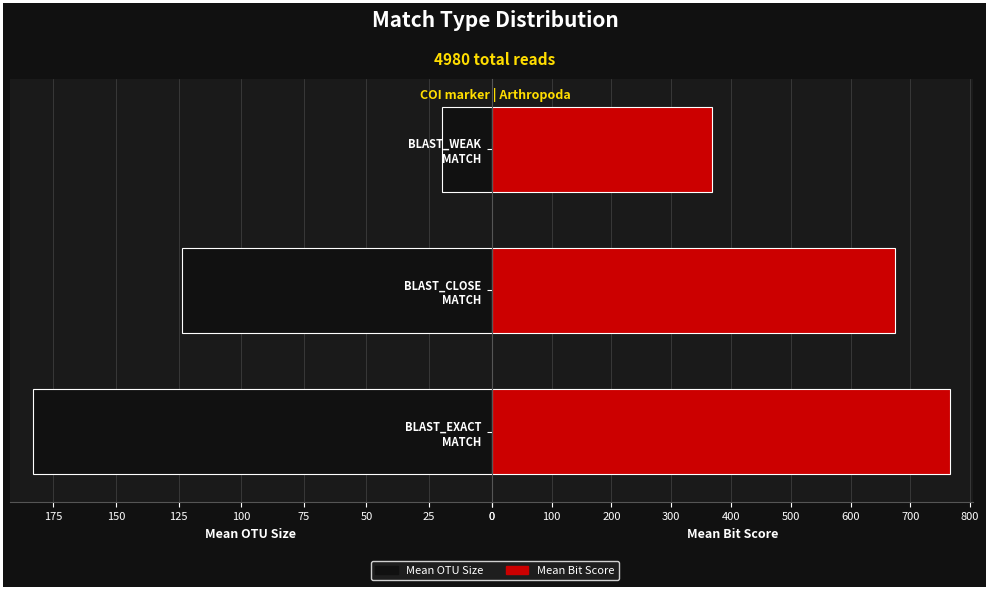

Is it true that Mean Bit Score equals 1161.4 at BLAST_CLOSE MATCH?

False